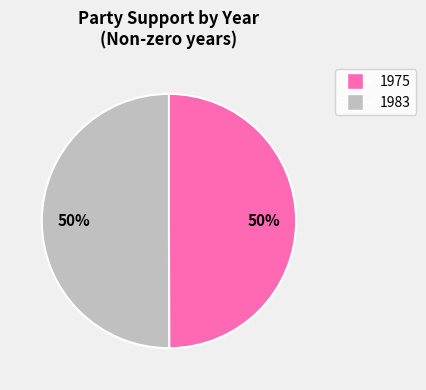

To the nearest percent, what is the average slice percentage?

50%